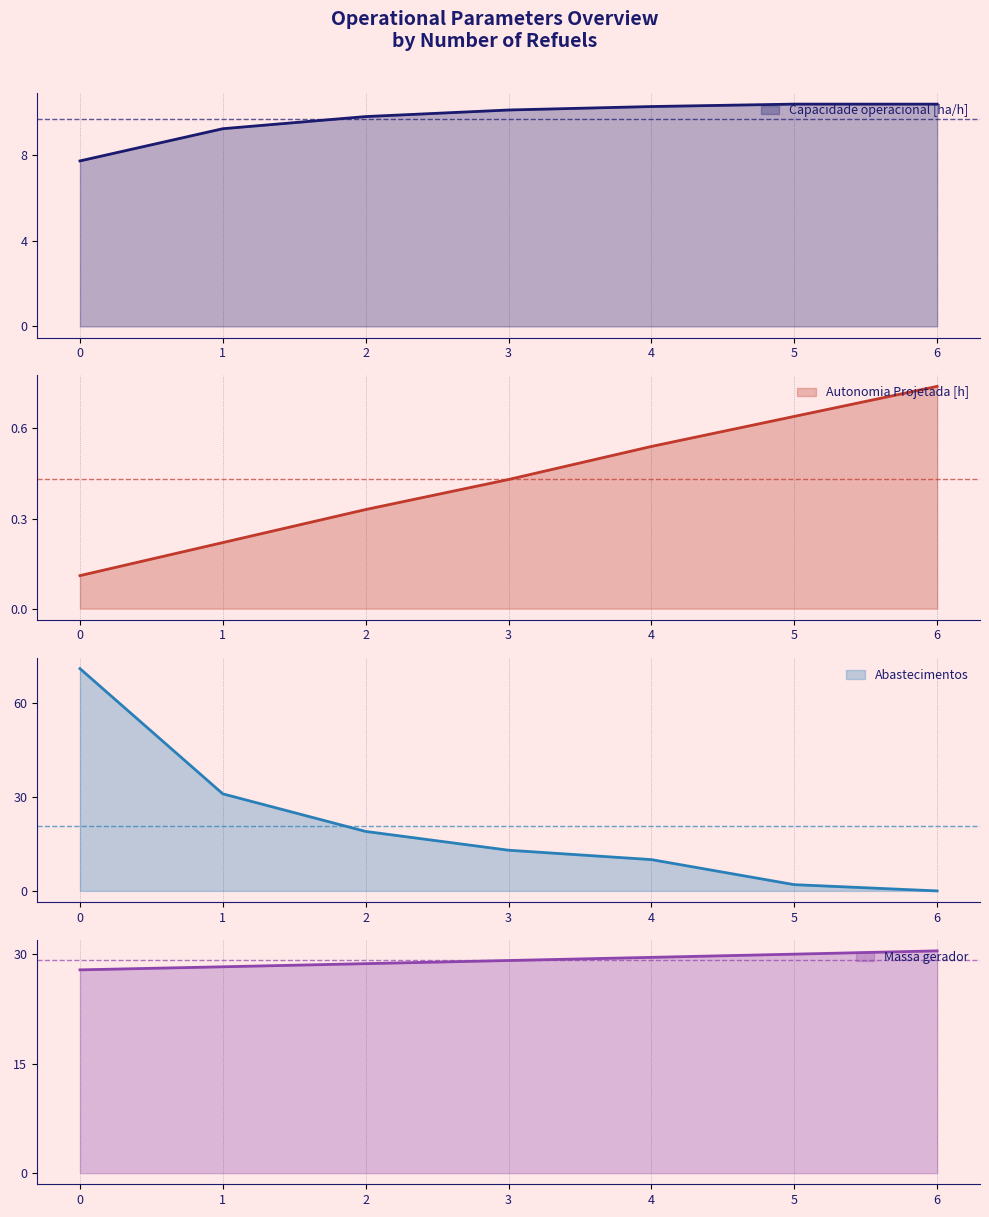

List the series in order of their overall mean, highest first.

Massa gerador, Abastecimentos, Capacidade operacional [ha/h], Autonomia Projetada [h]